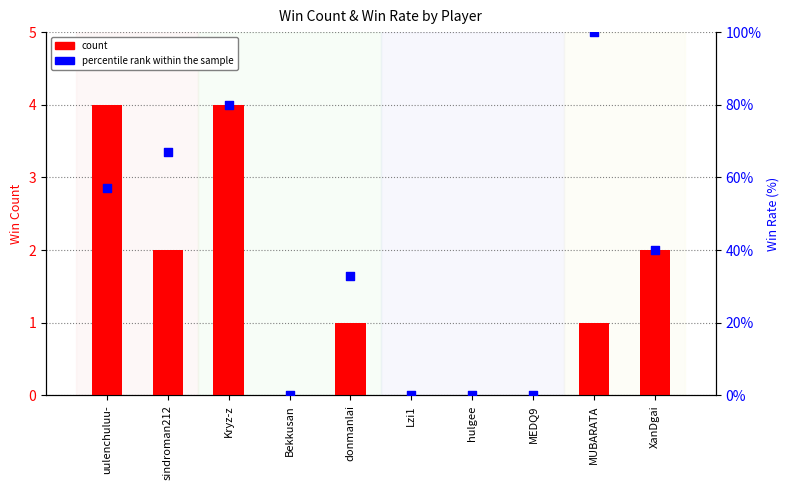

At which category is the sum across all series the highest?

MUBARATA